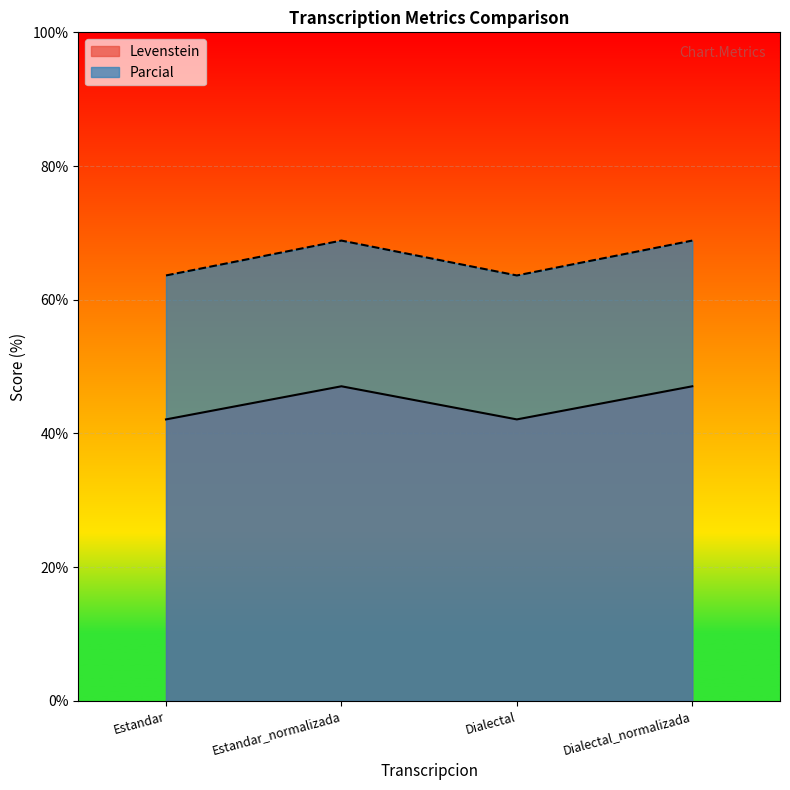

What is the difference between the maximum and minimum values in the Parcial series?

5.2